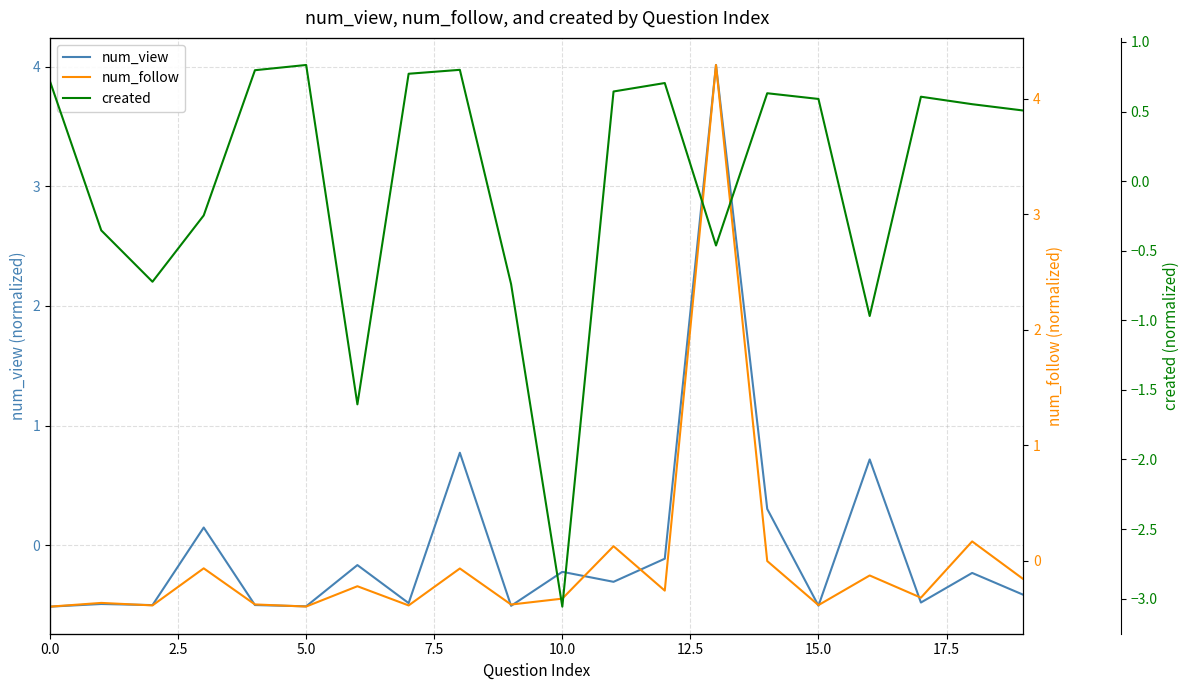

What is the minimum value for num_view?

-0.5